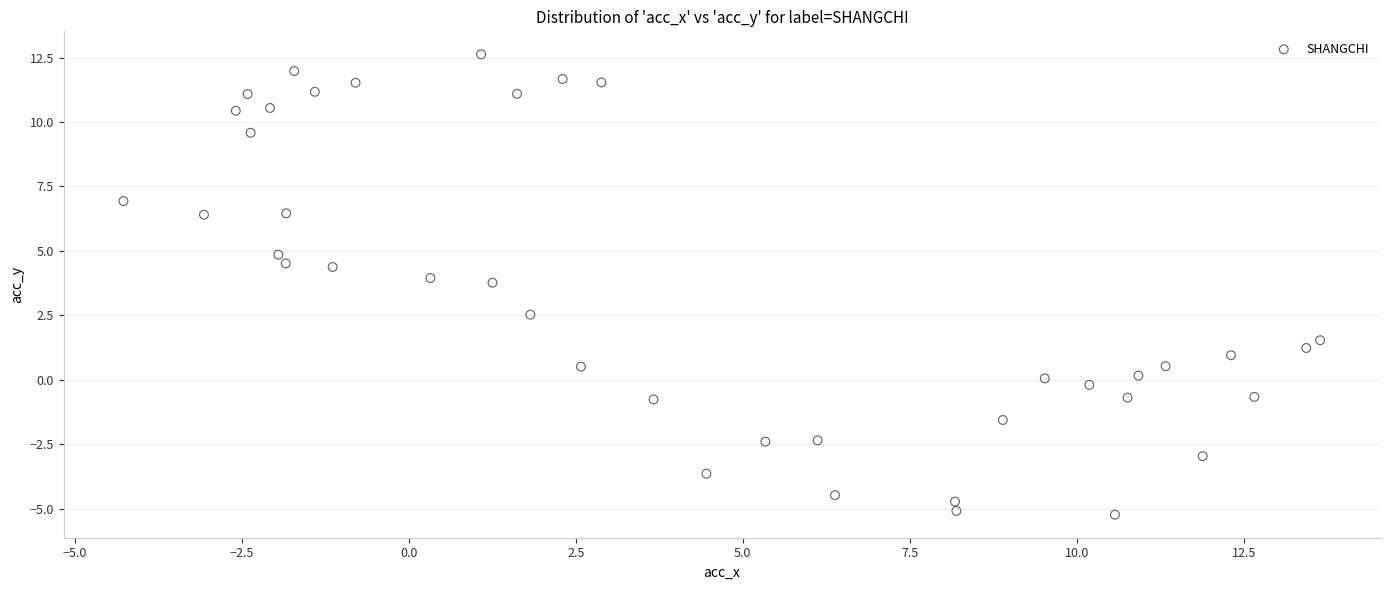

What is the range of X values (max minus min)?

17.9